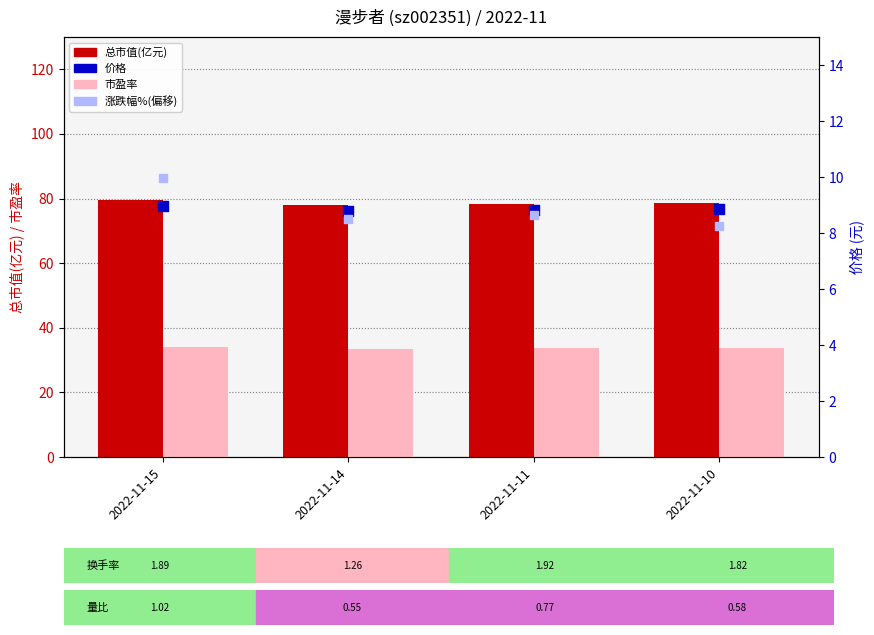

Which series reaches the maximum Y coordinate?

总市值(亿元)